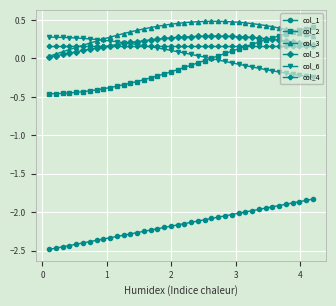

Which series has the widest spread of values?

col_2